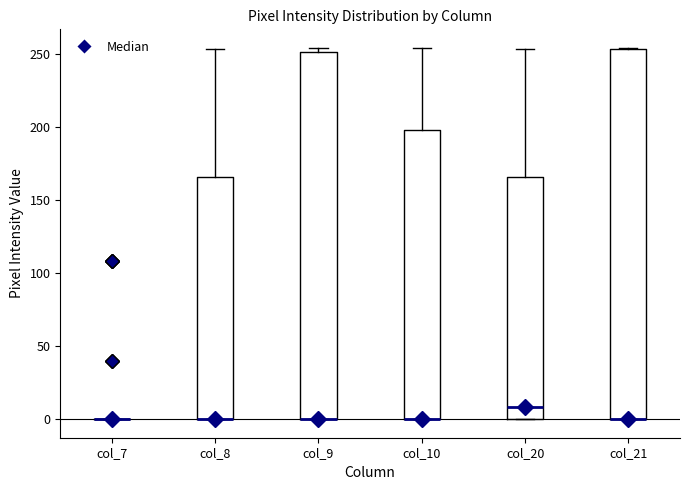

Reading left to right, read every box against the y-axis: the position of its median line, the range the box covers, and the ends of its whiskers. The values are not printed on the chart, so give them approximately, as read against the axis.

col_7: box collapsed to a line at 0, whiskers 0 to 0
col_8: median 0 (drawn on the box's lower edge), box 0 to 165, whiskers 0 to 255
col_9: median 0 (drawn on the box's lower edge), box 0 to 250, whiskers 0 to 255
col_10: median 0 (drawn on the box's lower edge), box 0 to 200, whiskers 0 to 255
col_20: median 10, box 0 to 165, whiskers 0 to 255
col_21: median 0 (drawn on the box's lower edge), box 0 to 255, whiskers 0 to 255